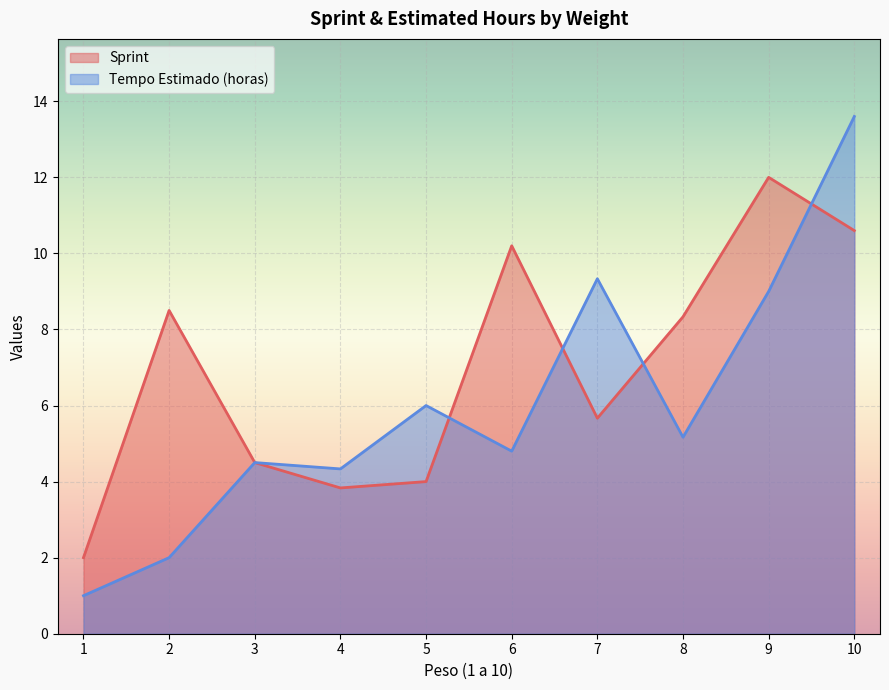

Rank the categories by Tempo Estimado (horas) value from lowest to highest.

1, 2, 4, 3, 6, 8, 5, 9, 7, 10